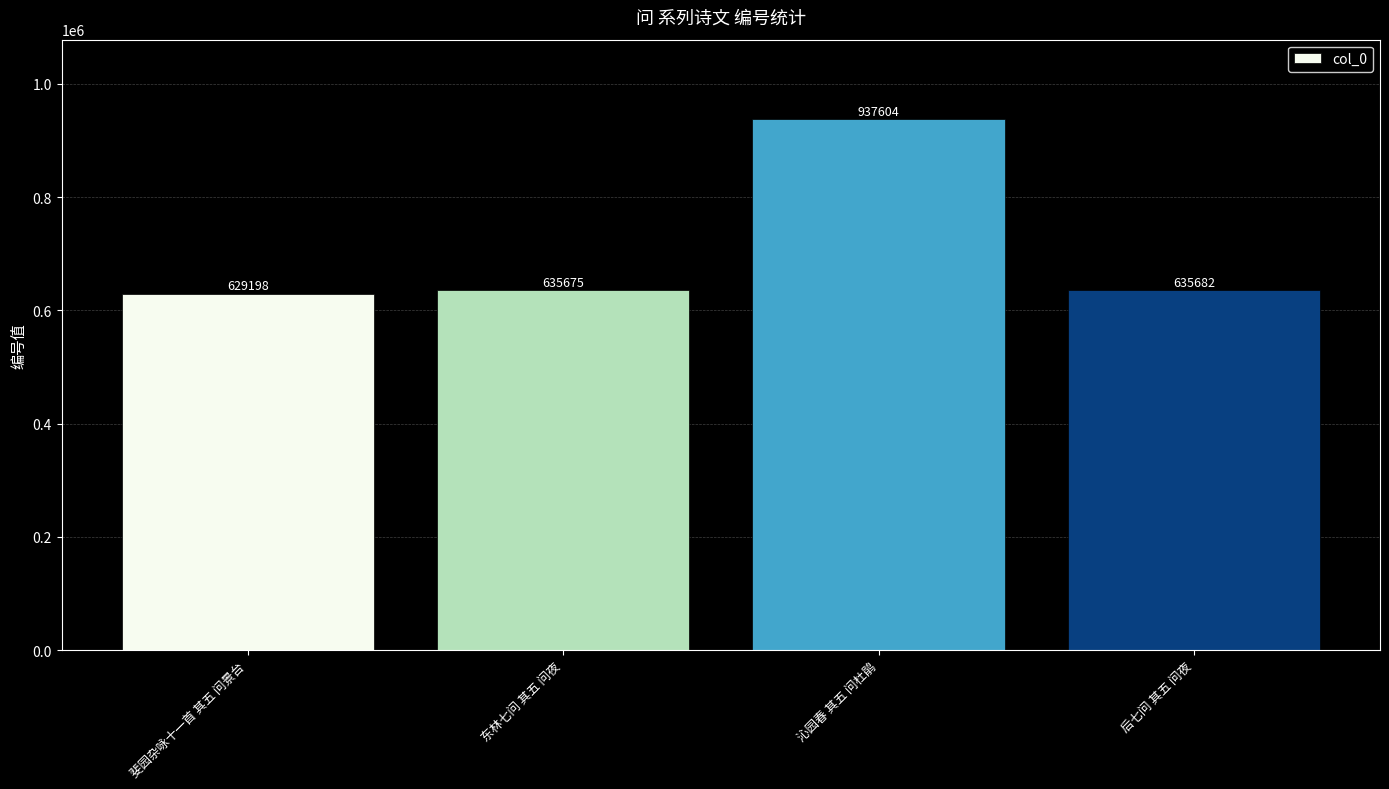

What is the difference between the maximum and minimum values?

308406